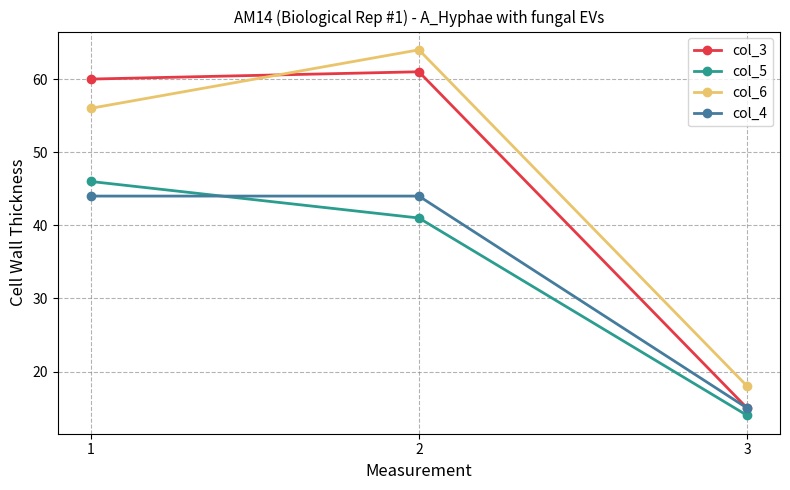

Reading right to left, extract all data points from this chart.

col_3: 15	61	60
col_5: 14	41	46
col_6: 18	64	56
col_4: 15	44	44